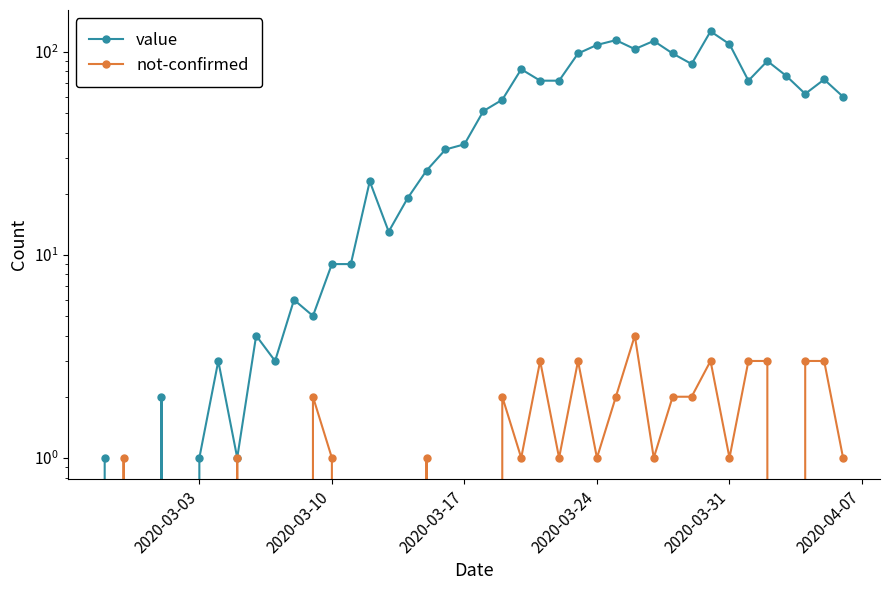

The value of value at 2020-03-31 is -49. True or false?

False